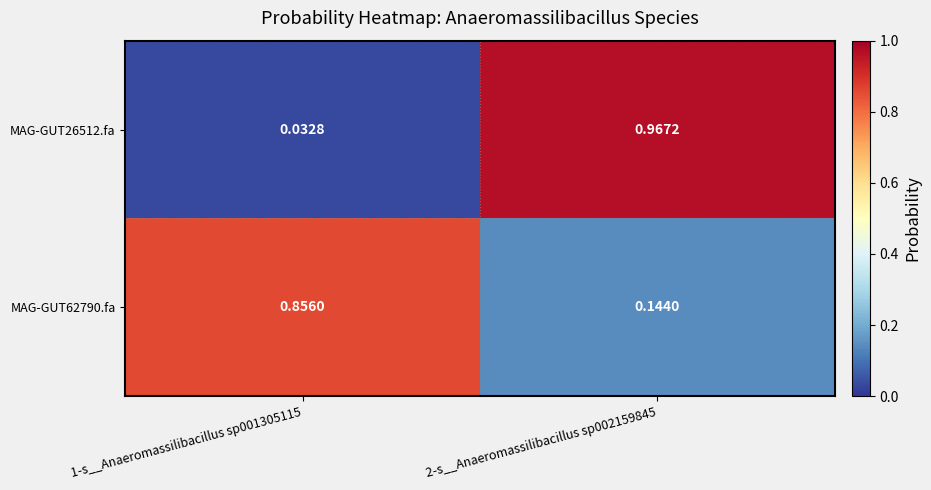

Count the number of categories in the chart.

2